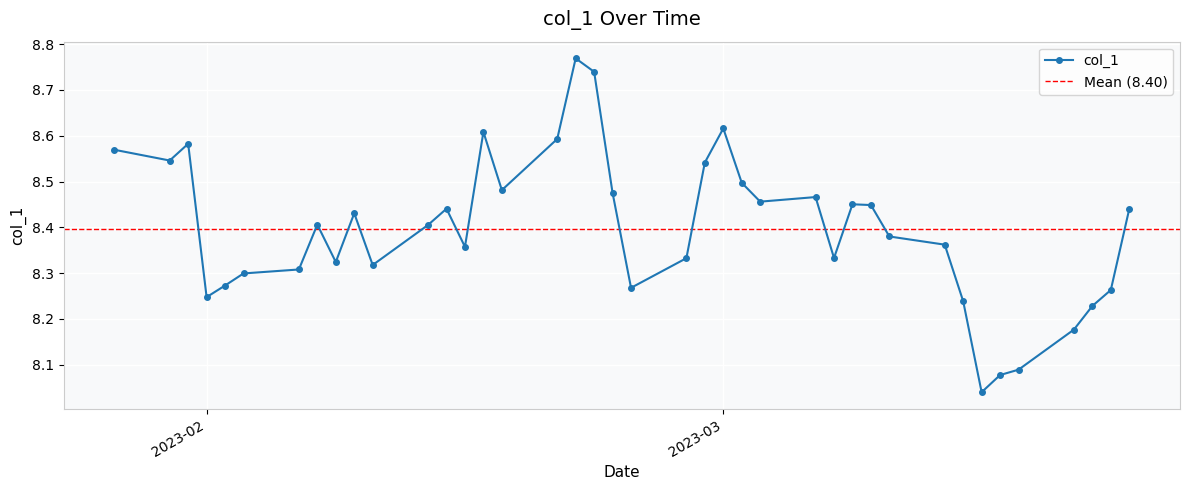

What position from the right is 2023-03-13?

9